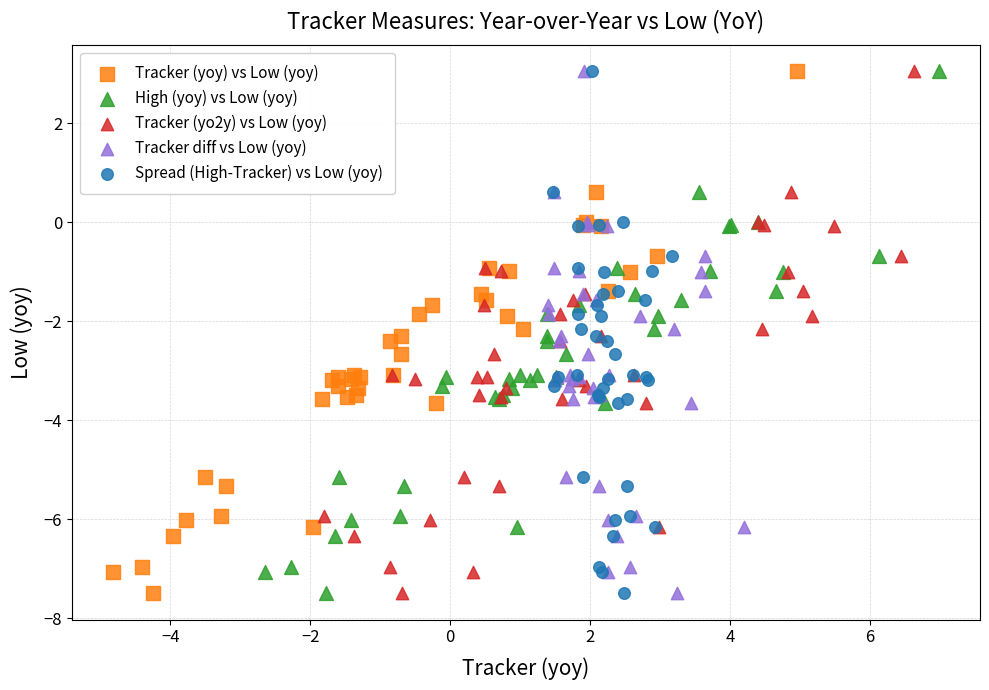

What are all the series names shown in the legend?

Tracker (yoy) vs Low (yoy), High (yoy) vs Low (yoy), Tracker (yo2y) vs Low (yoy), Tracker diff vs Low (yoy), Spread (High-Tracker) vs Low (yoy)